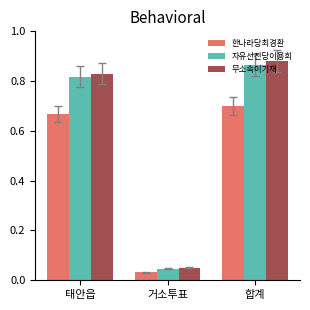

Does the chart contain stacked bars?

No